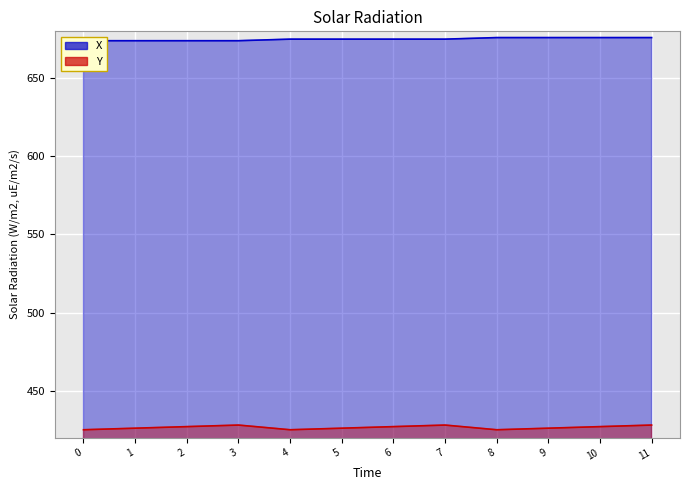

At 7, list the series in order from smallest to largest.

Y, X